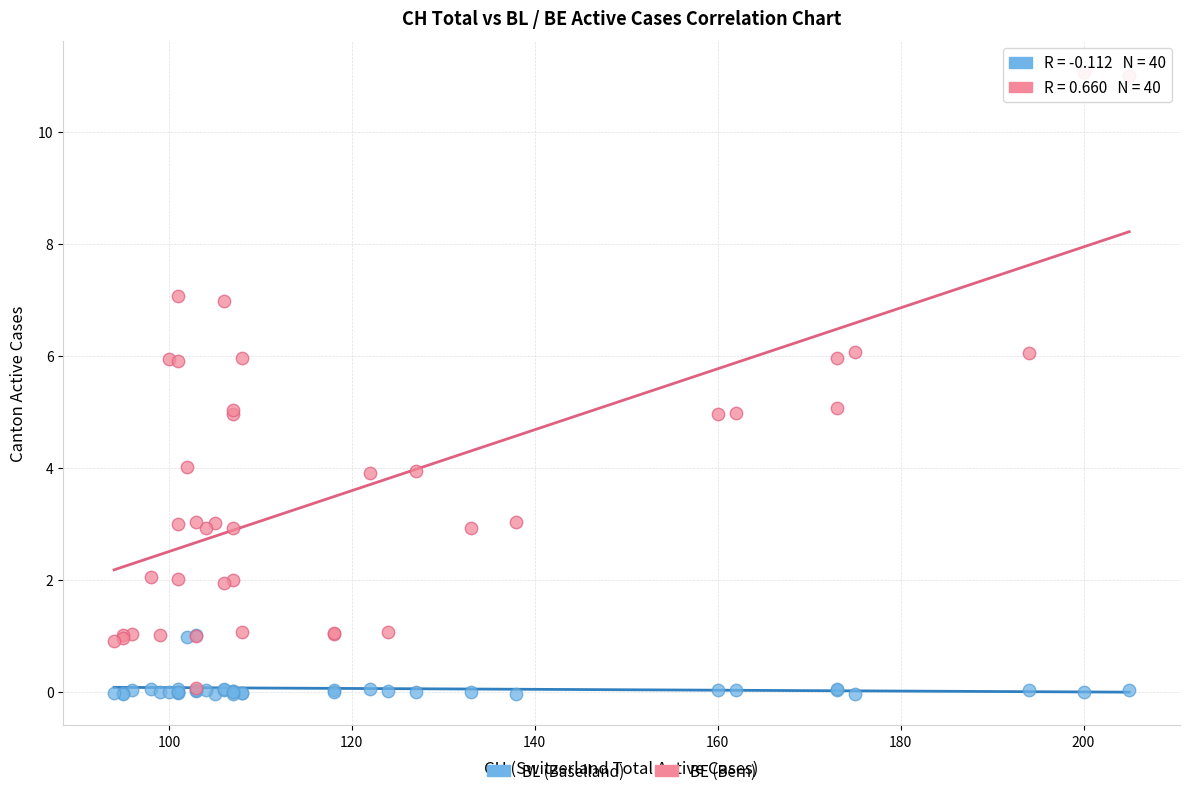

What are all the series names shown in the legend?

BL (Baselland), BE (Bern)